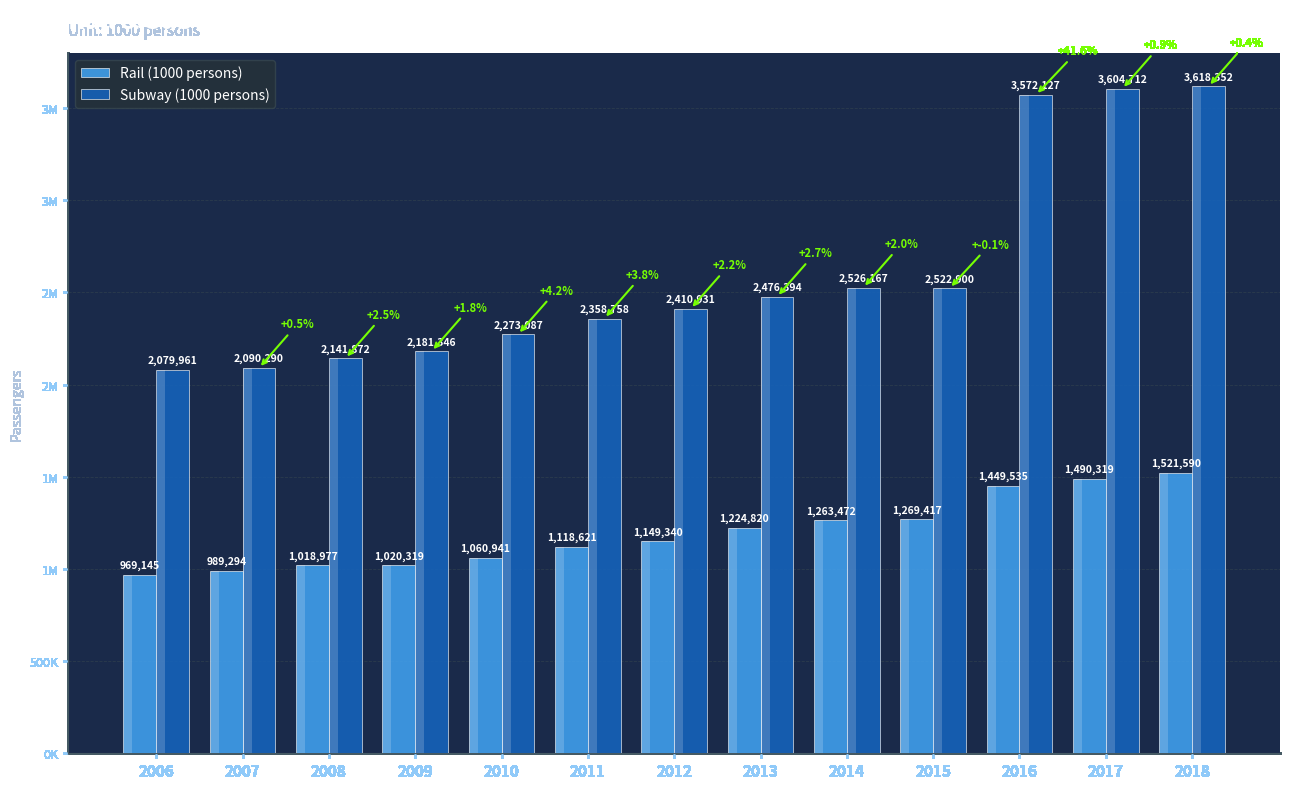

The Subway (1000 persons) series shows 821150 at 2015. True or false?

False